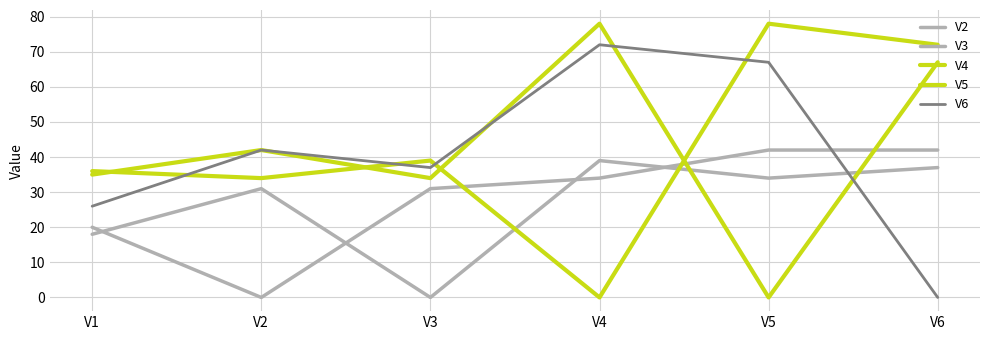

Is this an area chart (filled region under the line)?

No